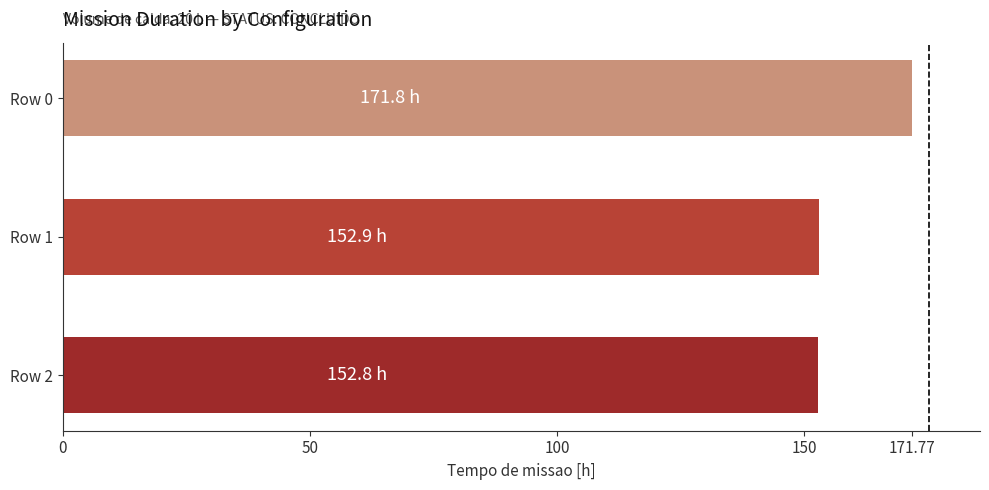

Approximately how many times larger is the value at Row 0 compared to Row 2?

1.1